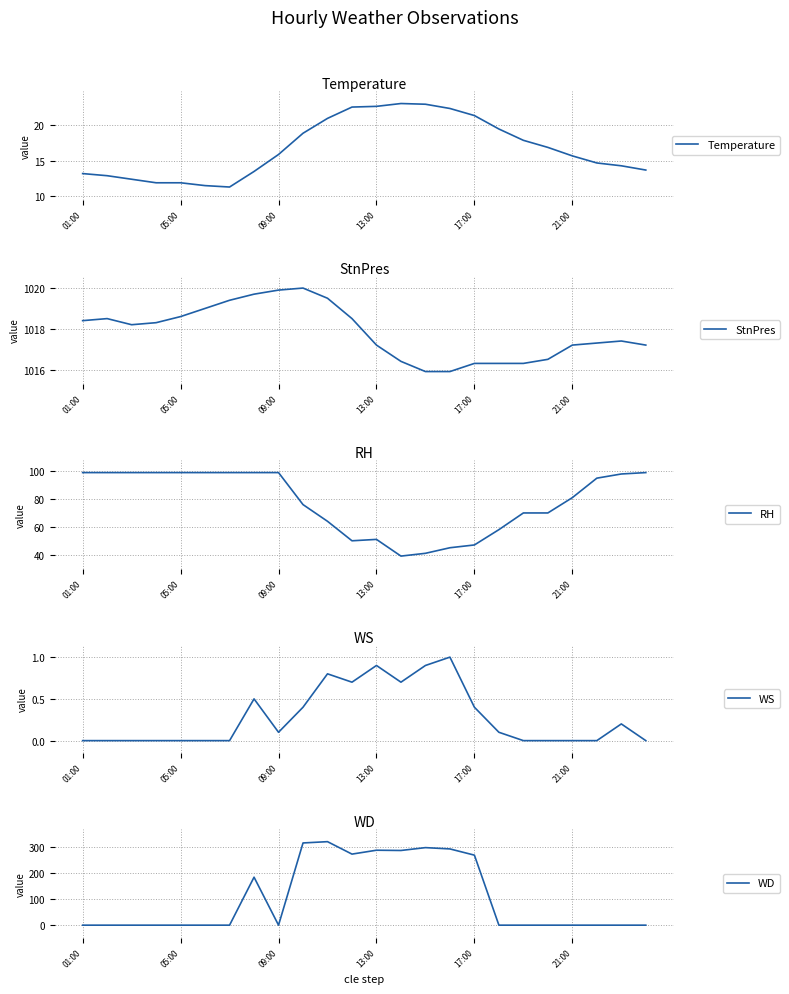

Which has a higher value, 6 or 15?

15